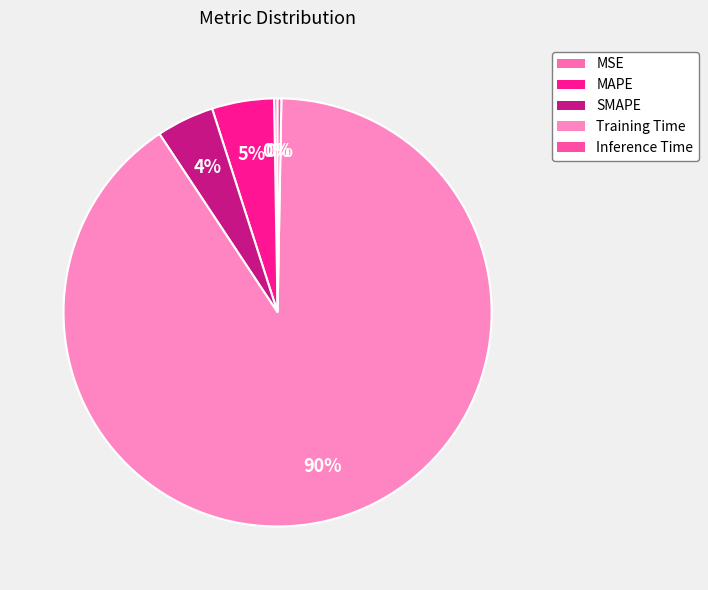

Is there a majority slice in this chart?

Yes